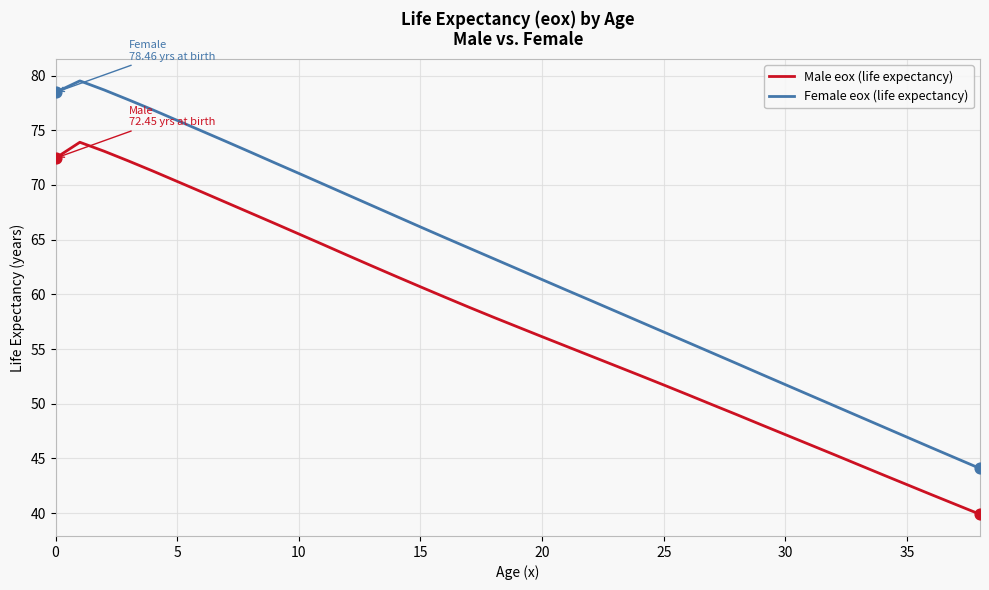

Which series has the largest total across all categories?

Female eox (life expectancy)